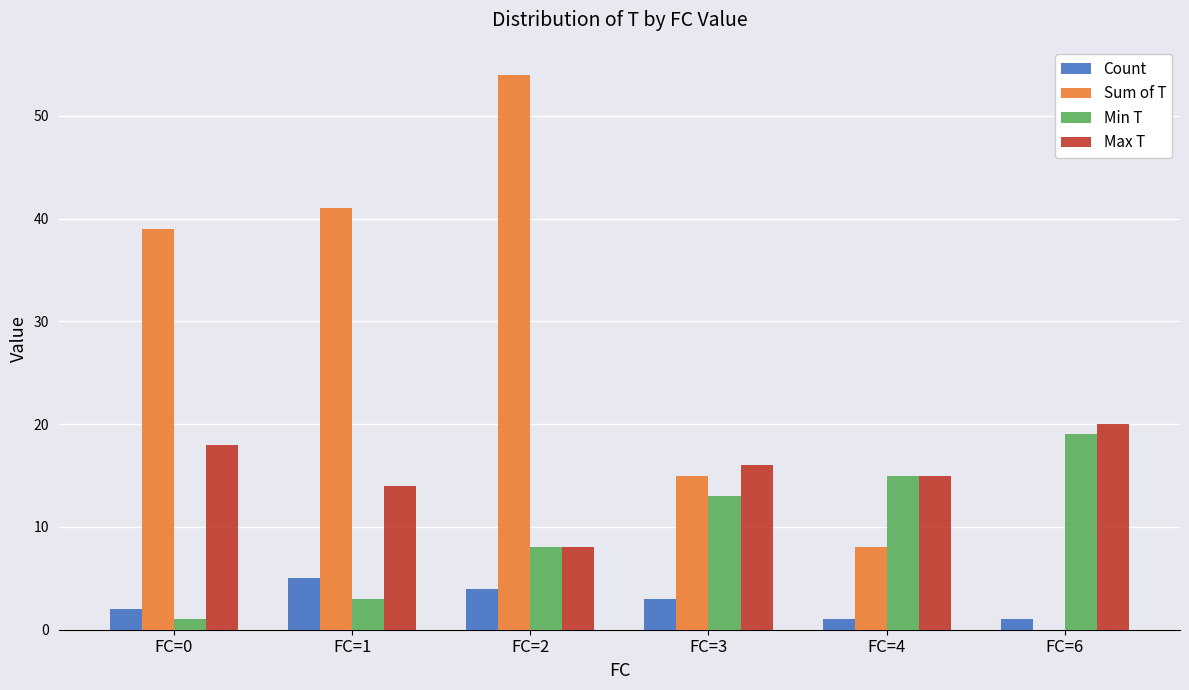

At which label does Max T first exceed 16?

FC=0